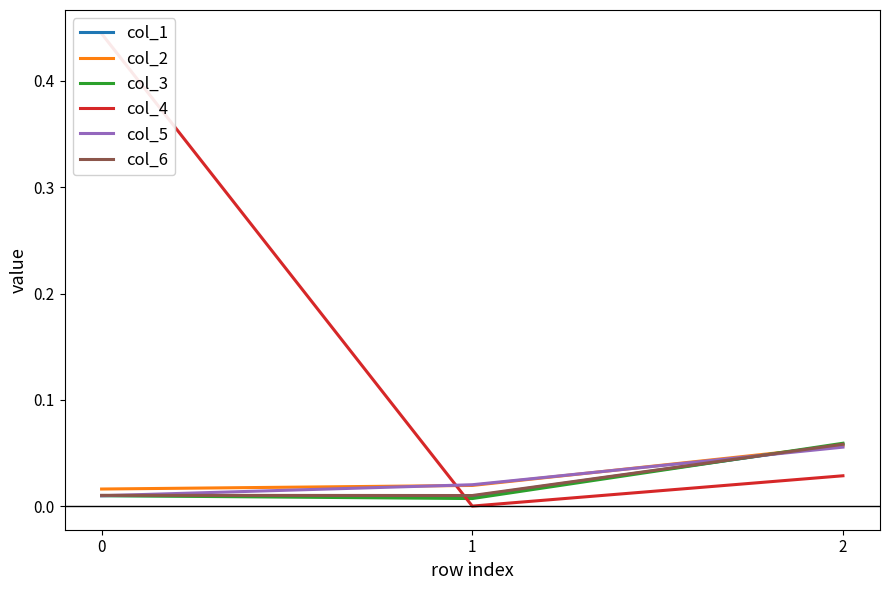

Reading left to right, transcribe all the data shown in this chart.

col_1: 0.0	0.0	0.1
col_2: 0.0	0.0	0.1
col_3: 0.0	0.0	0.1
col_4: 0.4	-0.0	0.0
col_5: 0.0	0.0	0.1
col_6: 0.0	0.0	0.1